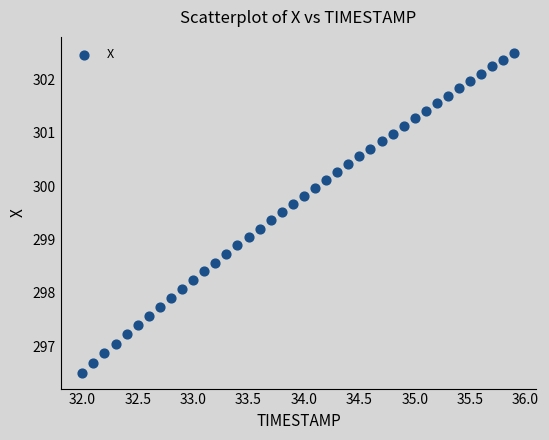

What is the range of Y values (max minus min)?

6.0